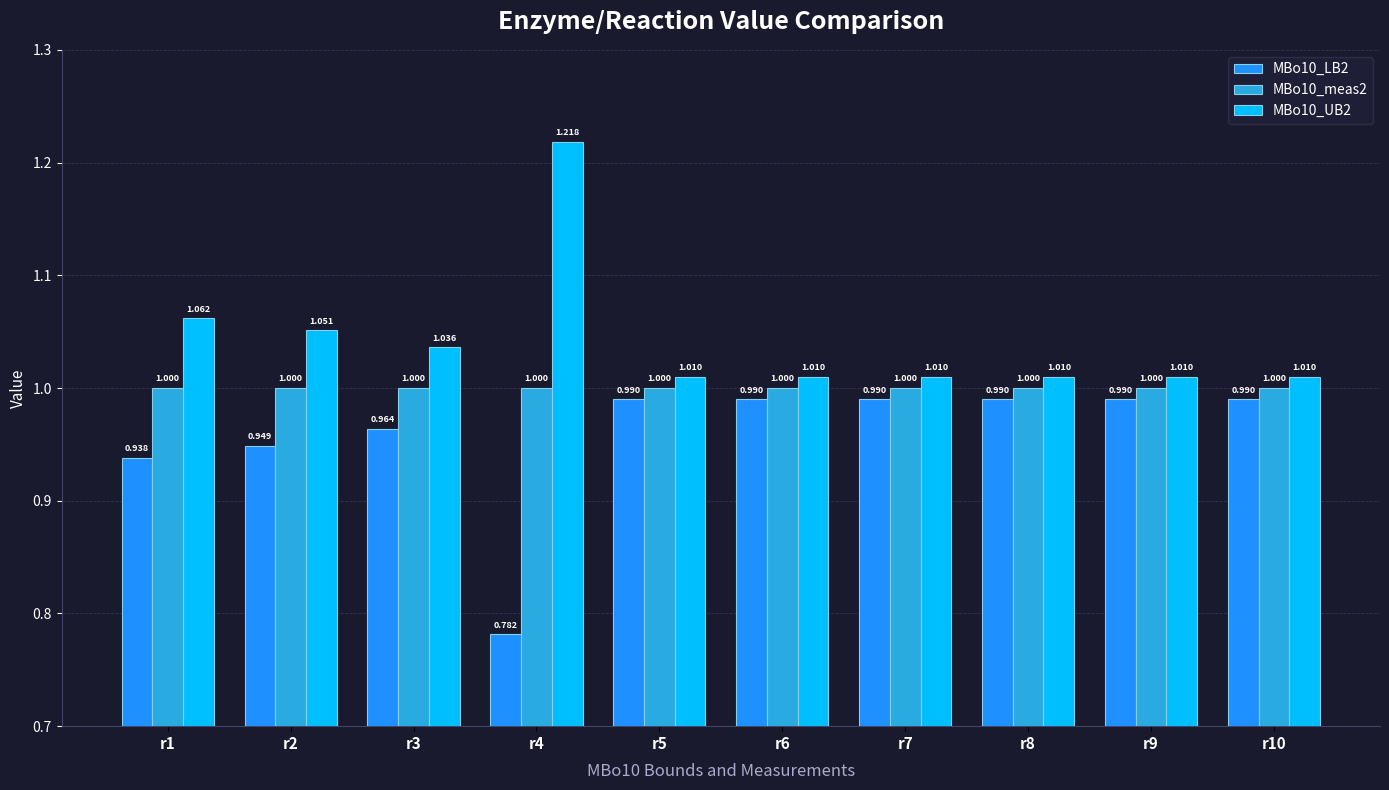

How many bars are there in each group?

3